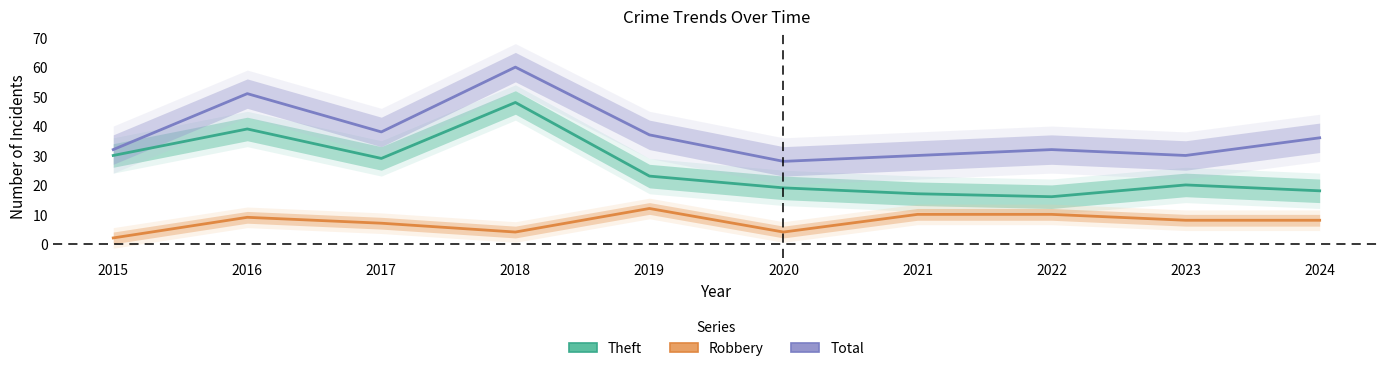

Where does the Theft series first go above 23?

2015